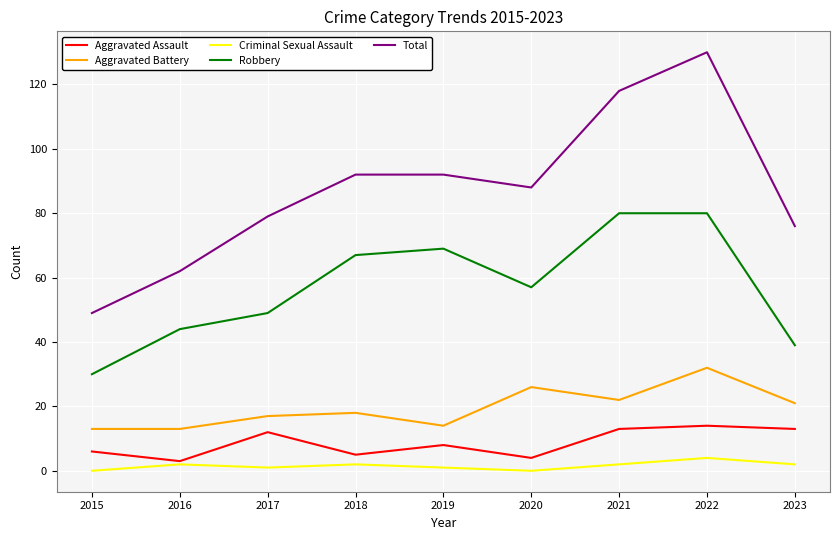

What is the maximum value for Total?

130